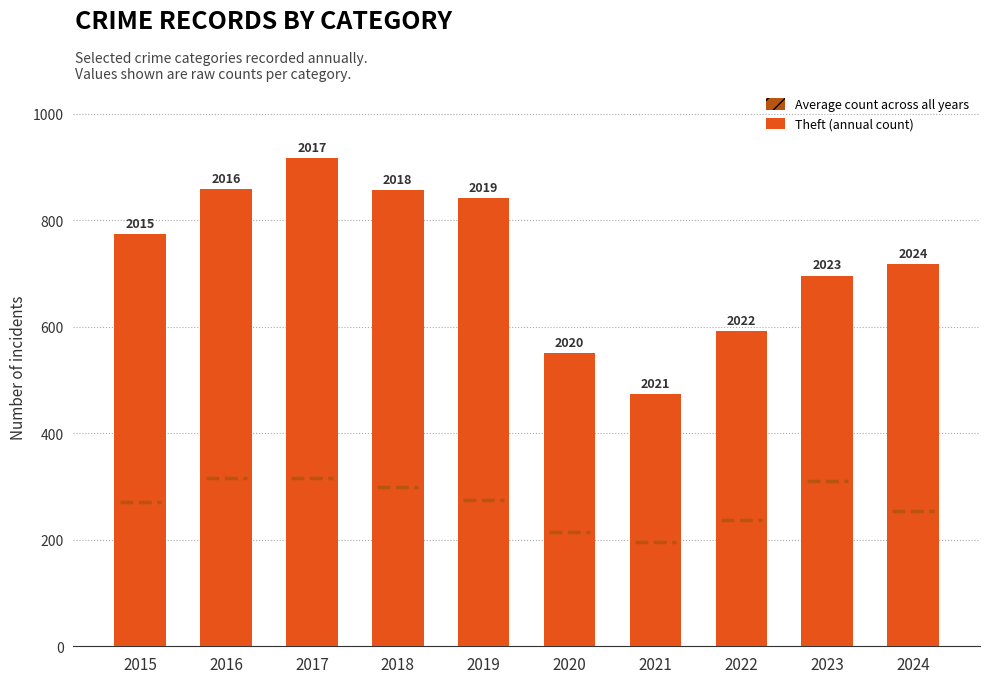

List the labels in order of value, smallest first.

2021, 2020, 2022, 2023, 2024, 2015, 2019, 2018, 2016, 2017